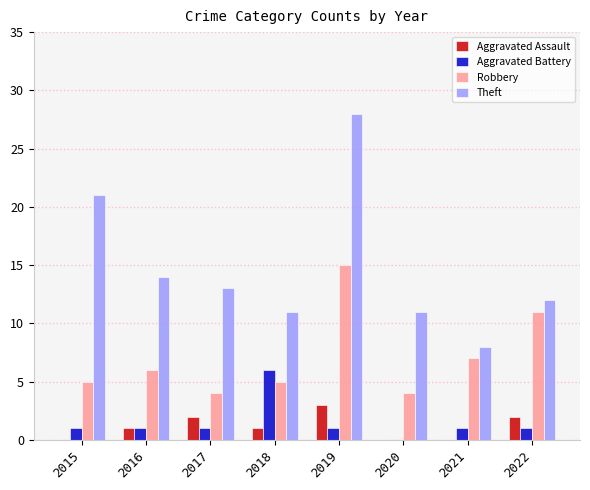

What value does the Aggravated Assault series have at 2019?

3